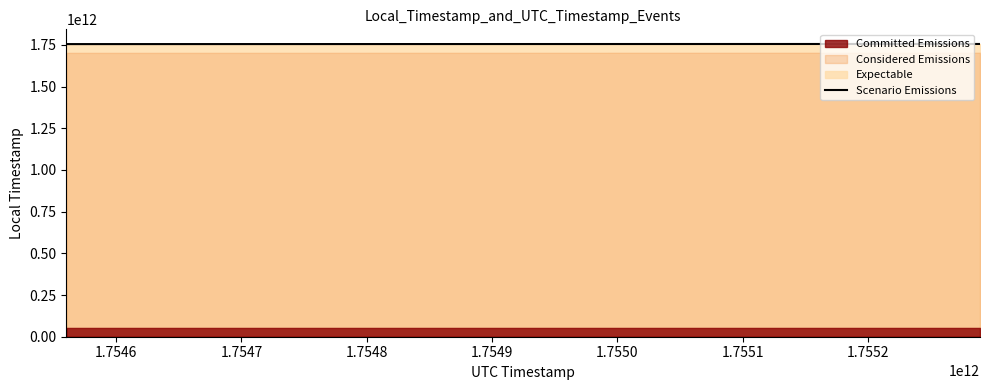

How many lines are shown in the chart?

1